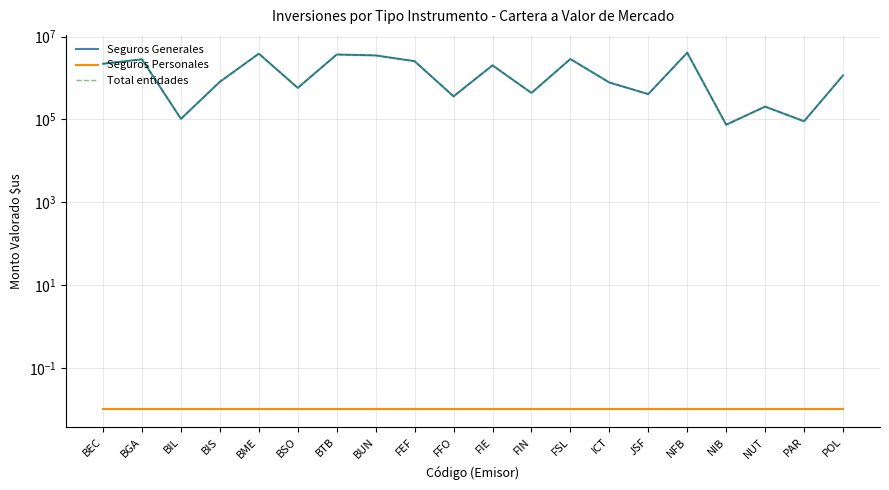

At how many categories does at least one series exceed 3509817?

3